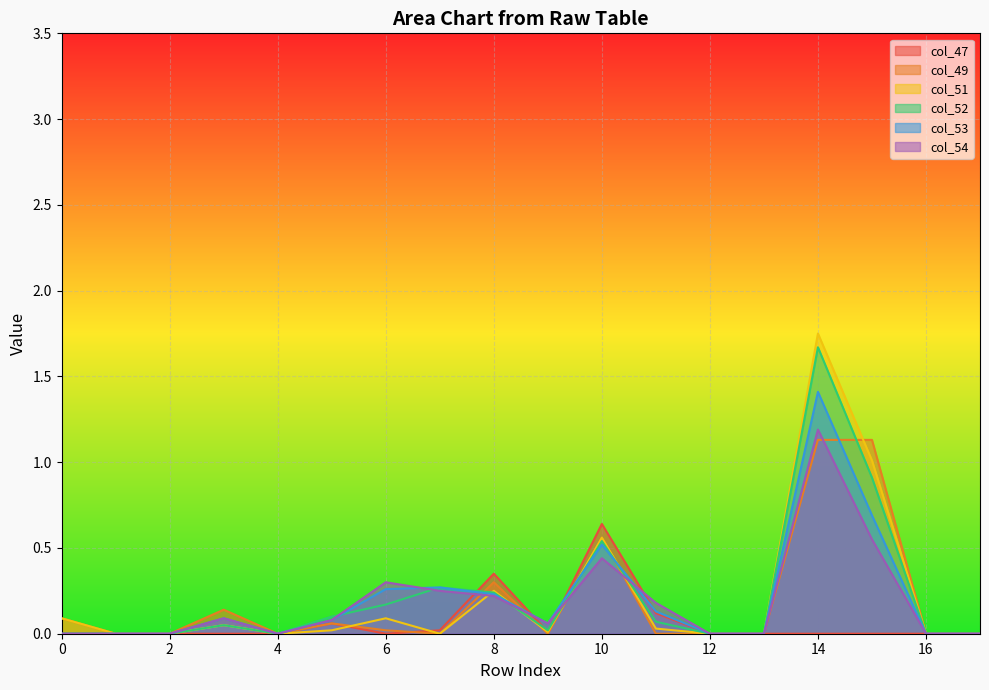

How many intersections are there between col_51 and col_47?

2